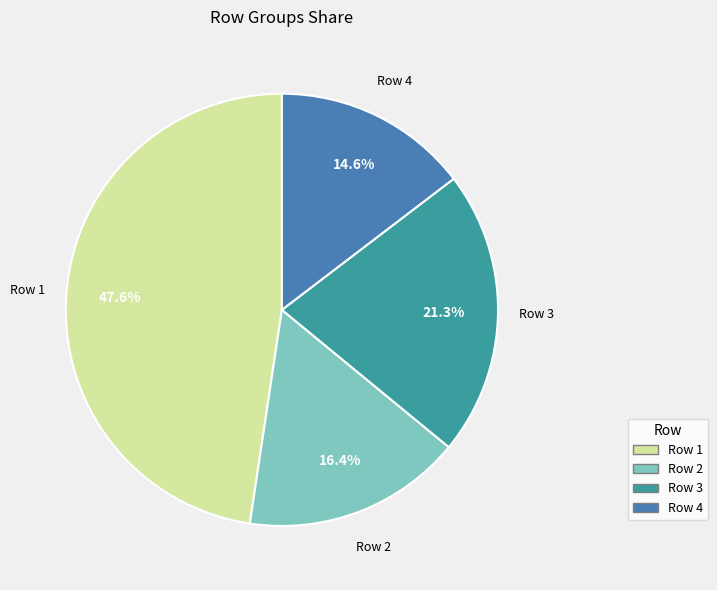

Which category has the smallest portion of the pie?

Row 4